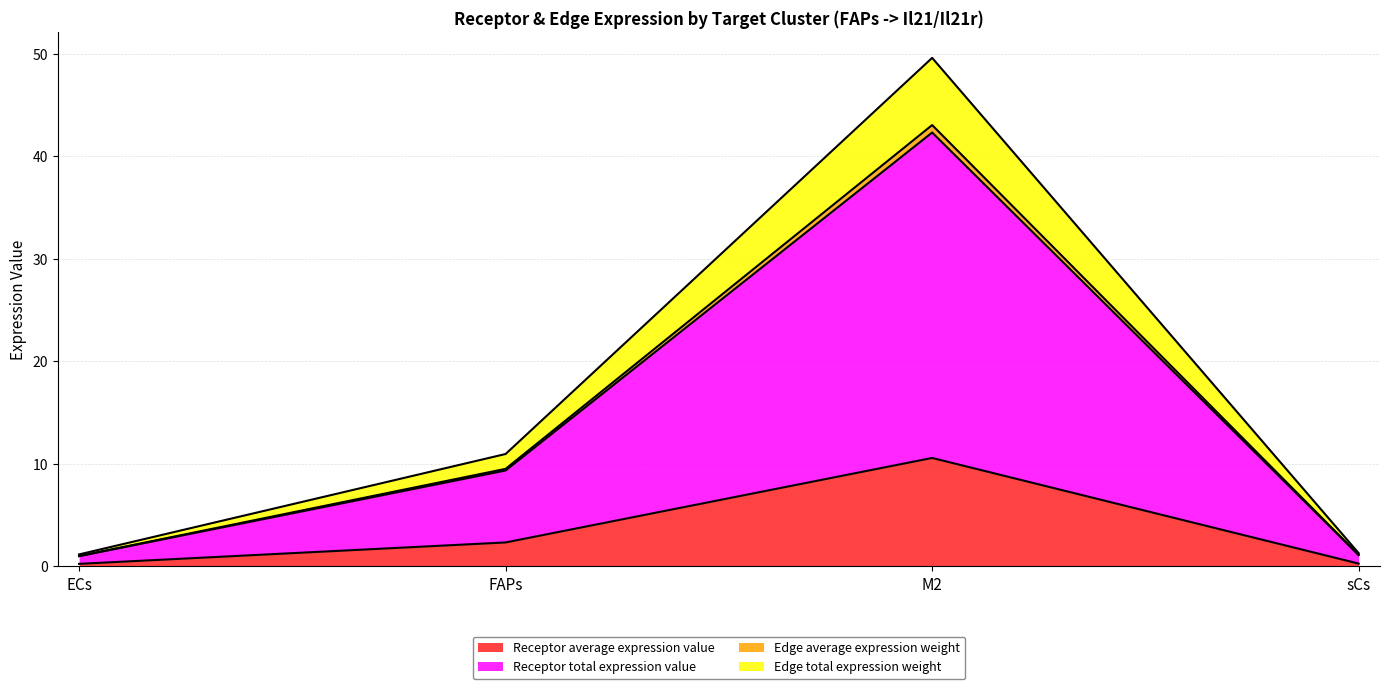

At which category is the sum across all series the highest?

M2